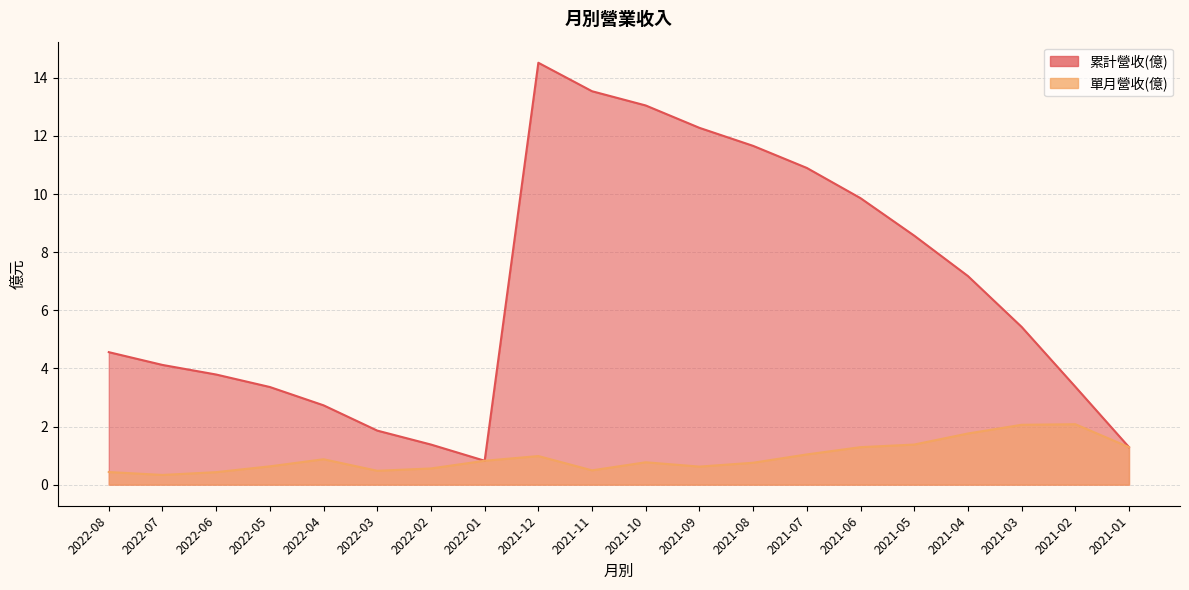

Count the number of data series in this chart.

2